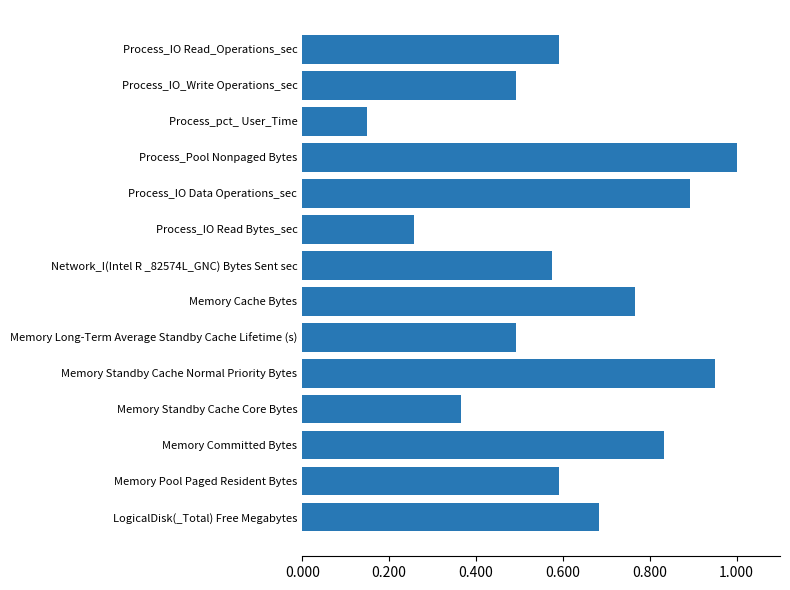

What is the sum of the values at Memory Cache Bytes and Process_IO Data Operations_sec?

1.7